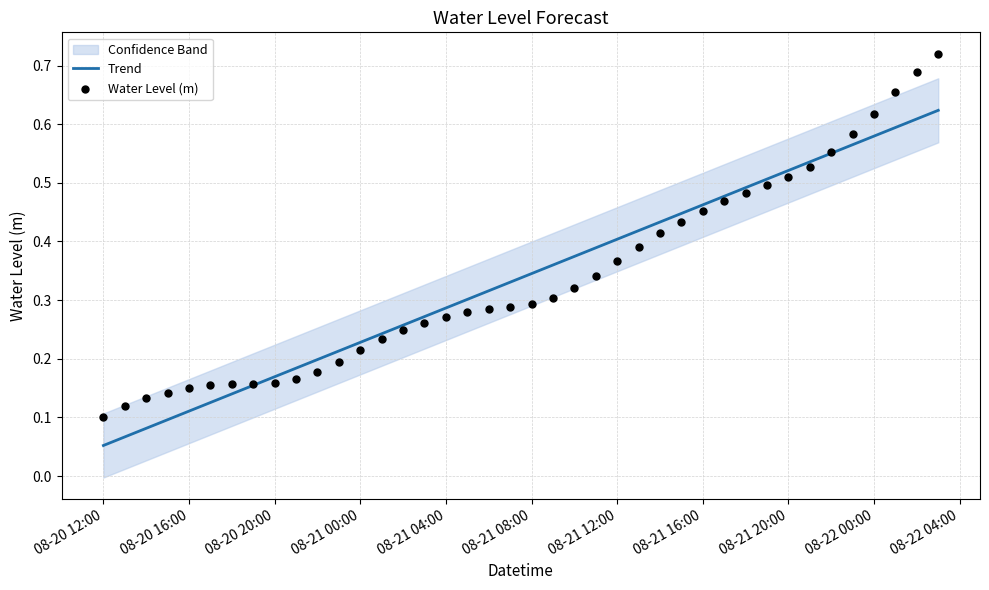

The value of Trend at 08-21 08:00 is 0.5. True or false?

False